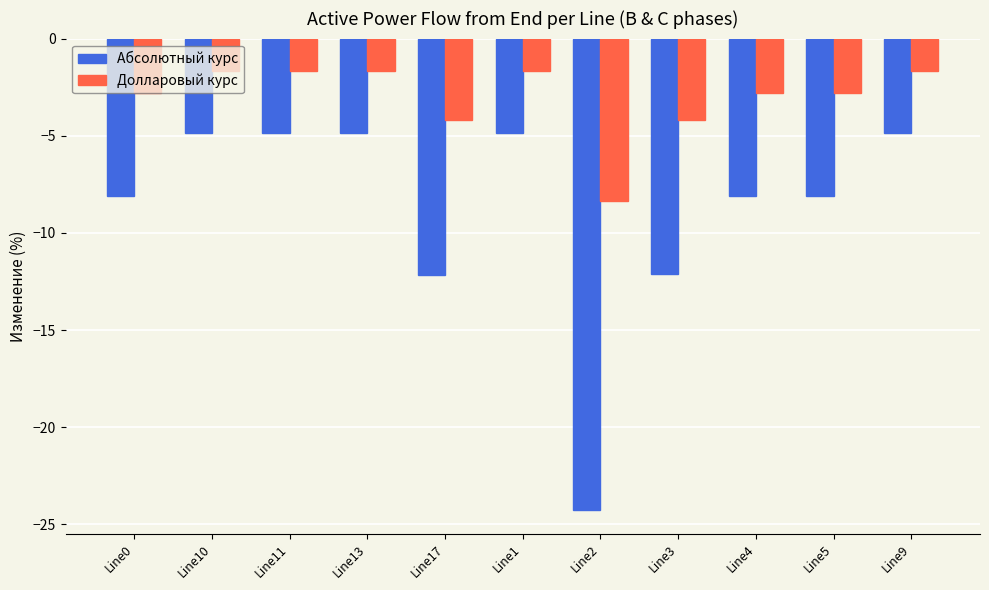

What is the minimum value shown in the chart?

-24.3